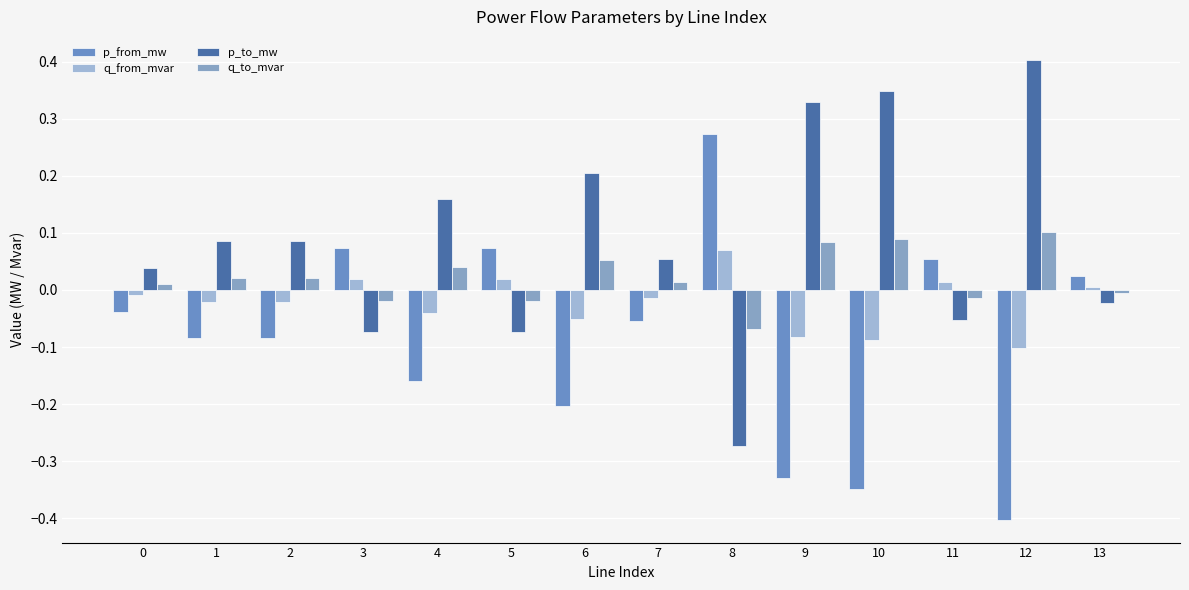

Reading left to right, transcribe all the data shown in this chart.

p_from_mw: -0.0	-0.1	-0.1	0.1	-0.2	0.1	-0.2	-0.1	0.3	-0.3	-0.3	0.1	-0.4	0.0
q_from_mvar: -0.0	-0.0	-0.0	0.0	-0.0	0.0	-0.1	-0.0	0.1	-0.1	-0.1	0.0	-0.1	0.0
p_to_mw: 0.0	0.1	0.1	-0.1	0.2	-0.1	0.2	0.1	-0.3	0.3	0.3	-0.1	0.4	-0.0
q_to_mvar: 0.0	0.0	0.0	-0.0	0.0	-0.0	0.1	0.0	-0.1	0.1	0.1	-0.0	0.1	-0.0